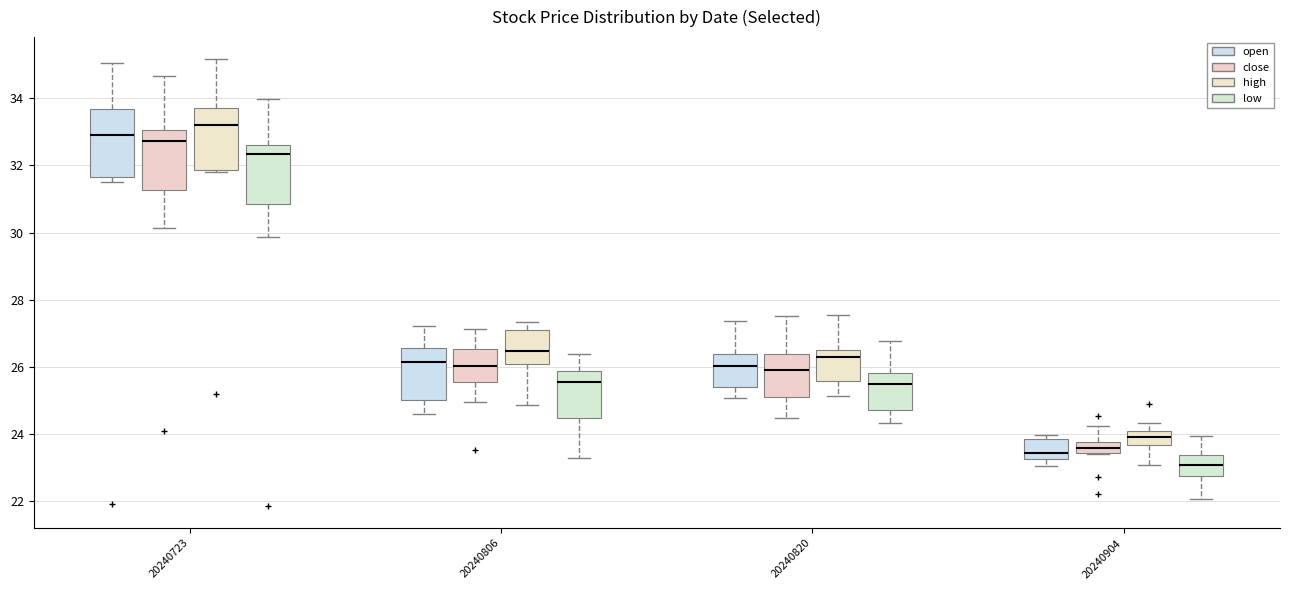

Reading left to right, read every box against the y-axis: the position of its median line, the range the box covers, and the ends of its whiskers. The values are not printed on the chart, so give them approximately, as read against the axis.

20240723 (open): median 33.0, box 31.6 to 33.6, whiskers 31.6 (just below the box's lower edge) to 35.0
20240723 (close): median 32.8, box 31.2 to 33.0, whiskers 30.2 to 34.6
20240723 (high): median 33.2, box 31.8 to 33.6, whiskers 31.8 (just below the box's lower edge) to 35.2
20240723 (low): median 32.4, box 30.8 to 32.6, whiskers 29.8 to 34.0
20240806 (open): median 26.2, box 25.0 to 26.6, whiskers 24.6 to 27.2
20240806 (close): median 26.0, box 25.6 to 26.6, whiskers 25.0 to 27.2
20240806 (high): median 26.4, box 26.2 to 27.0, whiskers 24.8 to 27.4
20240806 (low): median 25.6, box 24.4 to 25.8, whiskers 23.4 to 26.4
20240820 (open): median 26.0, box 25.4 to 26.4, whiskers 25.0 to 27.4
20240820 (close): median 26.0, box 25.2 to 26.4, whiskers 24.4 to 27.6
20240820 (high): median 26.2, box 25.6 to 26.6, whiskers 25.2 to 27.6
20240820 (low): median 25.4, box 24.8 to 25.8, whiskers 24.4 to 26.8
20240904 (open): median 23.4, box 23.2 to 23.8, whiskers 23.0 to 24.0
20240904 (close): median 23.6, box 23.4 to 23.8, whiskers 23.4 to 24.2
20240904 (high): median 24.0 (inside the box), box 23.6 to 24.0, whiskers 23.0 to 24.4
20240904 (low): median 23.0, box 22.8 to 23.4, whiskers 22.0 to 24.0